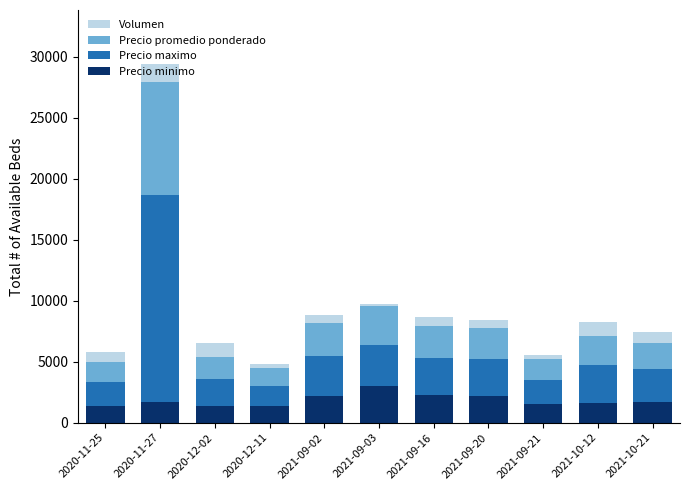

What is the minimum value for Precio minimo?

1400